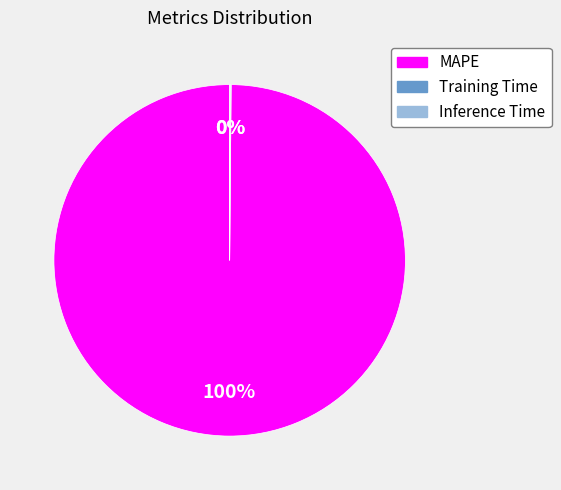

The MAPE slice represents 90% of the pie. True or false?

False